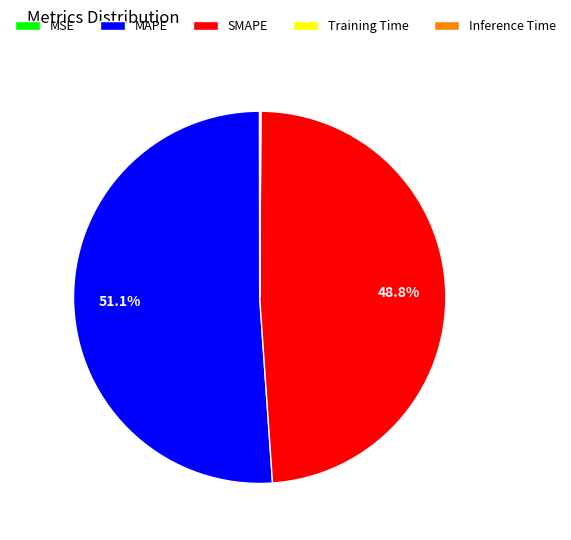

Do SMAPE and MAPE together represent more than half of the pie?

Yes